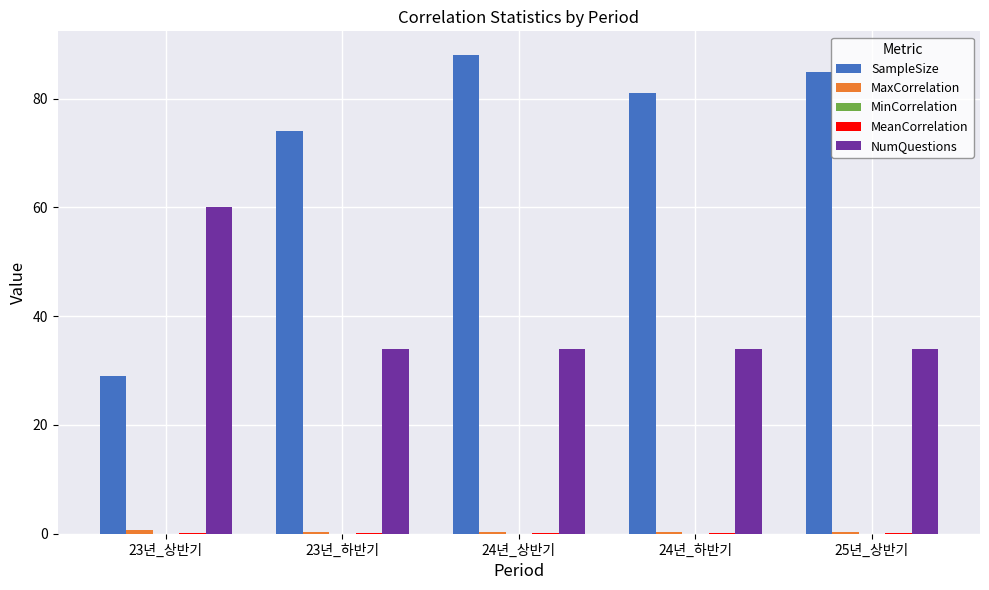

Which series has the largest total across all categories?

SampleSize